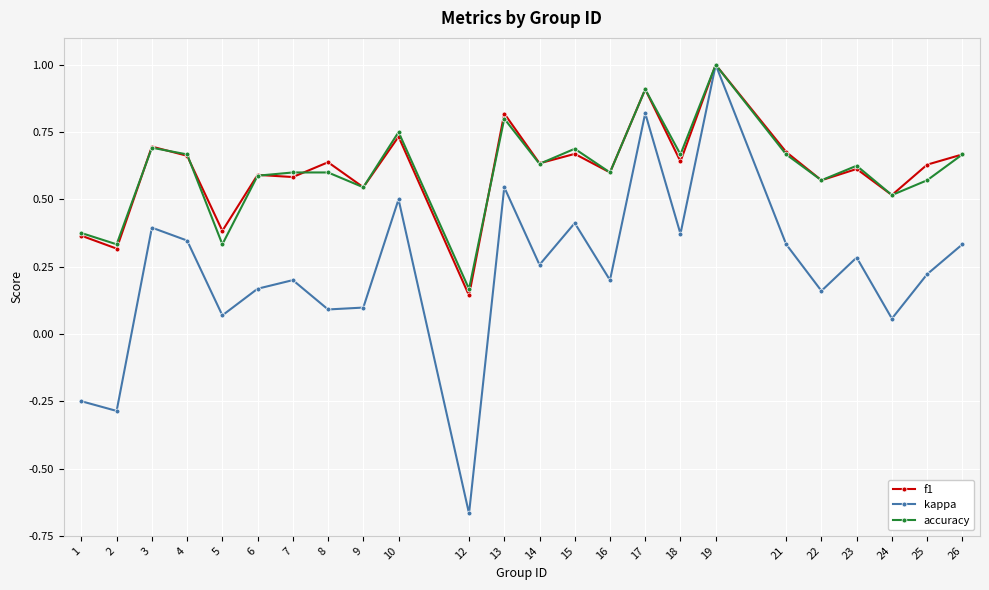

At which category does kappa reach its first local peak?

3